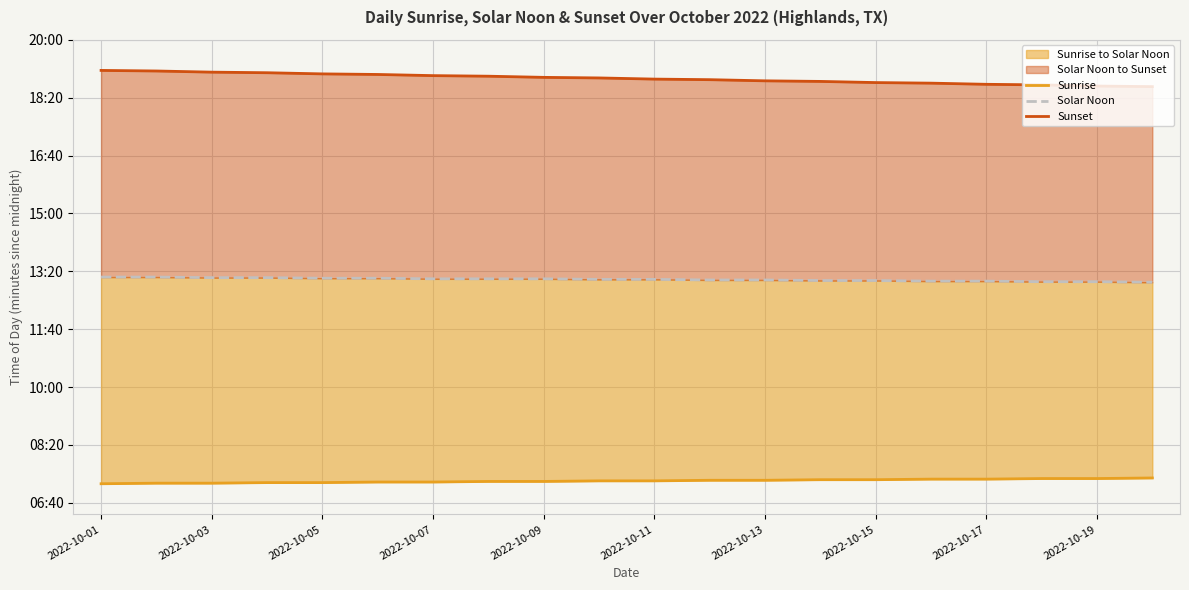

What are all the series names shown in the legend?

Sunrise, Solar Noon, Sunset